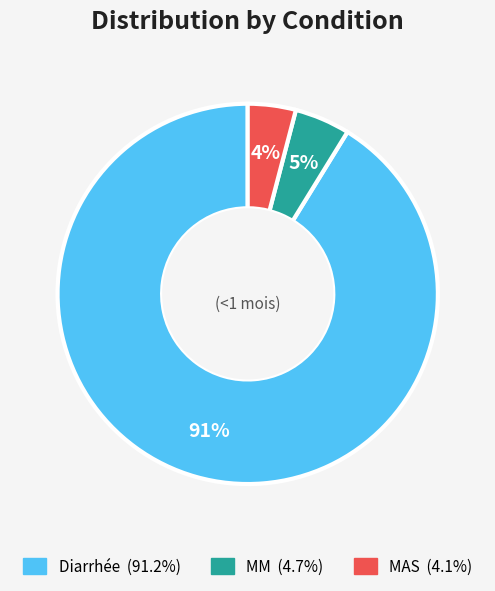

To the nearest percent, what portion does Diarrhée represent?

91%